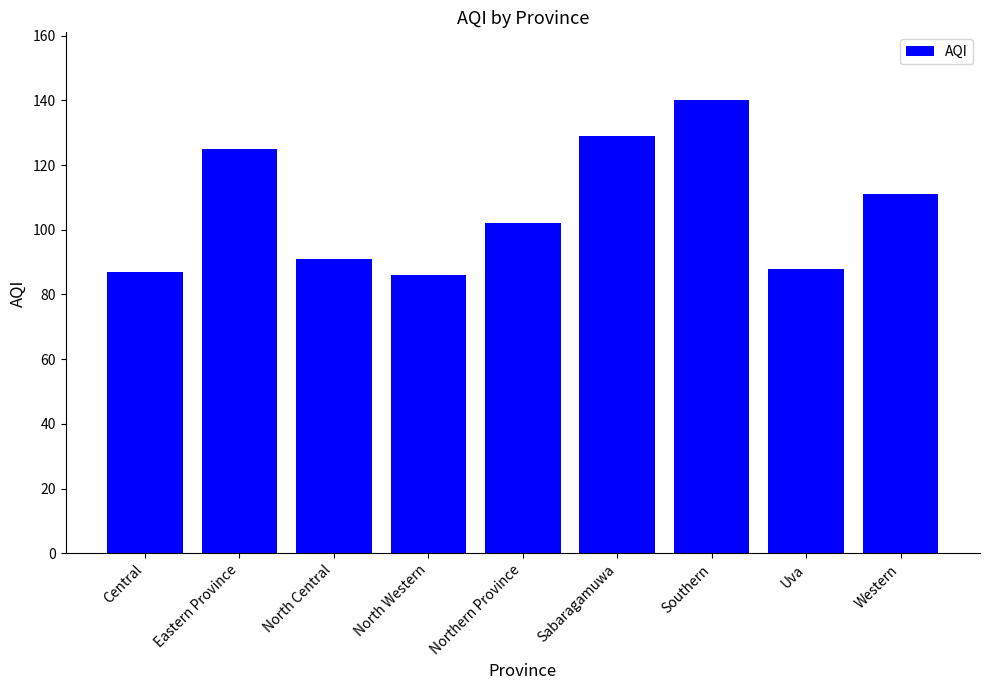

What is the sum of all values?

959